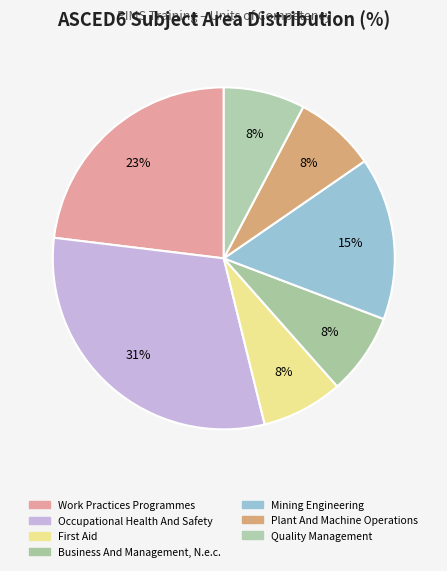

Does Business And Management, N.e.c. account for over 50% of the chart?

No